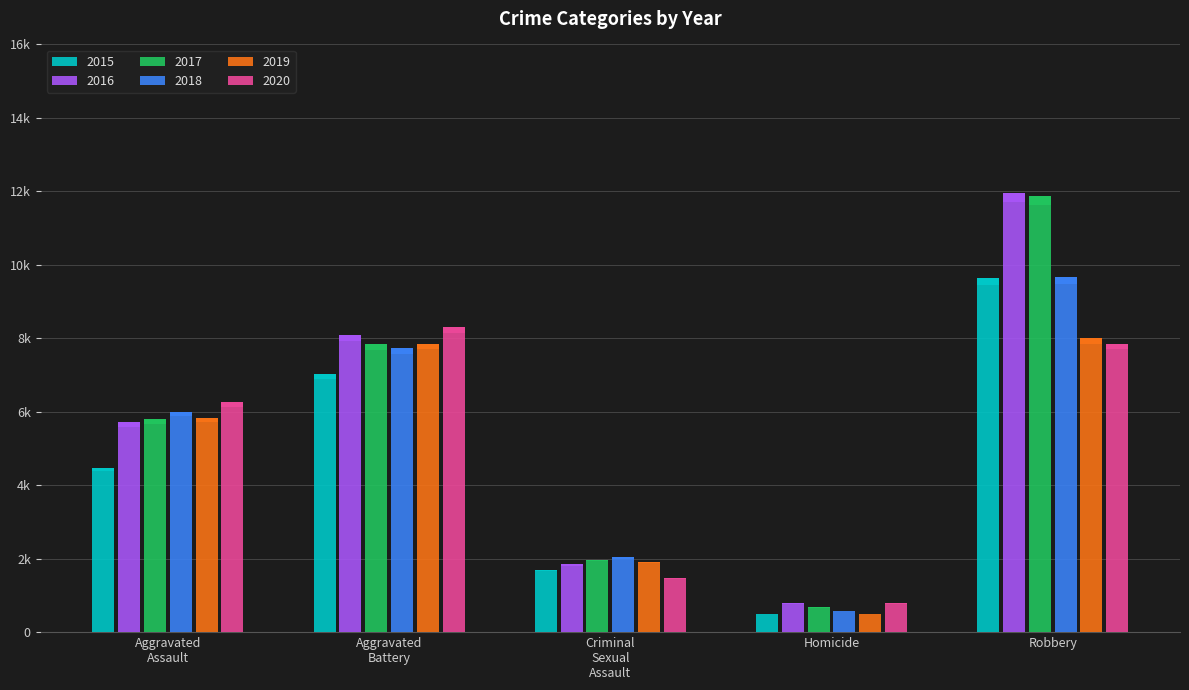

Rank the series at Homicide from lowest to highest value.

2015, 2019, 2018, 2017, 2016, 2020